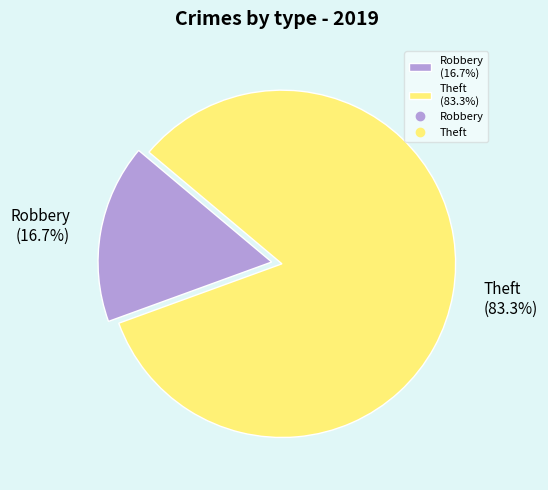

Does Theft (83.3%) represent more than half of the total?

Yes